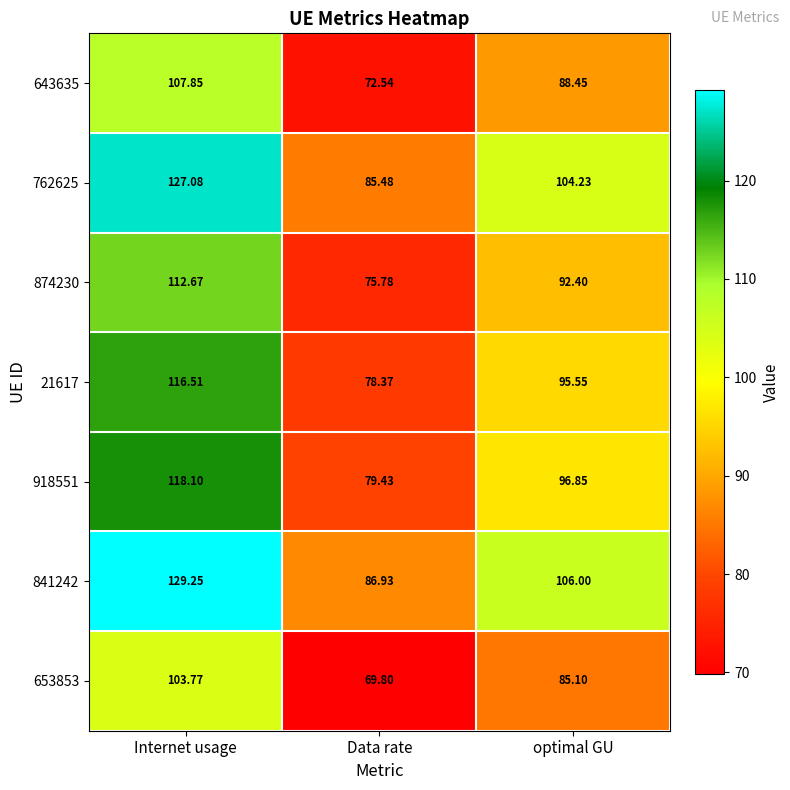

At which label does 841242 first exceed 106?

Internet usage